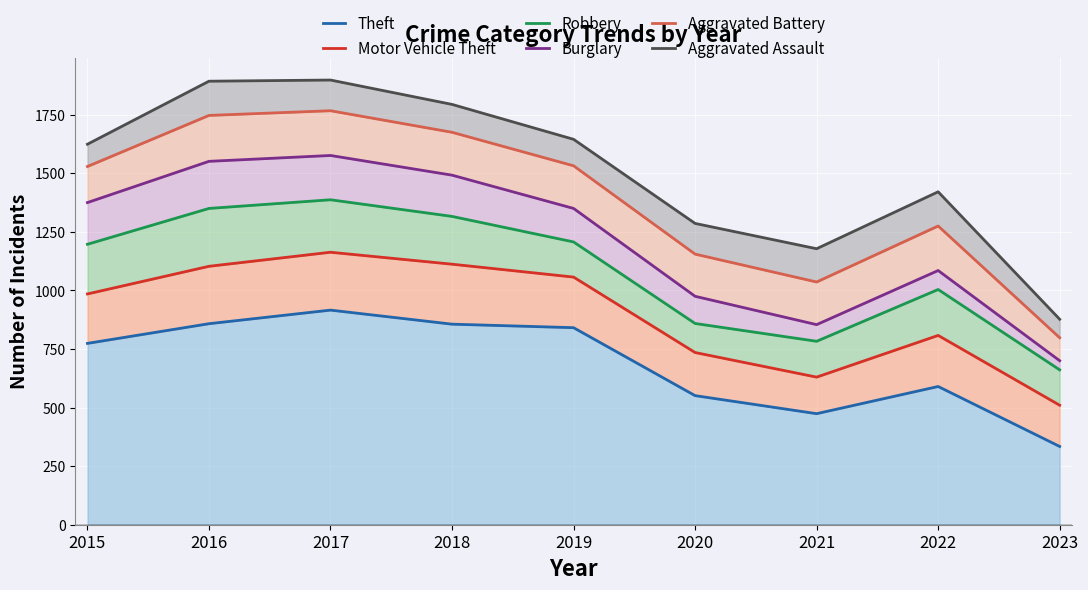

What is the sum of all Theft values?

6194